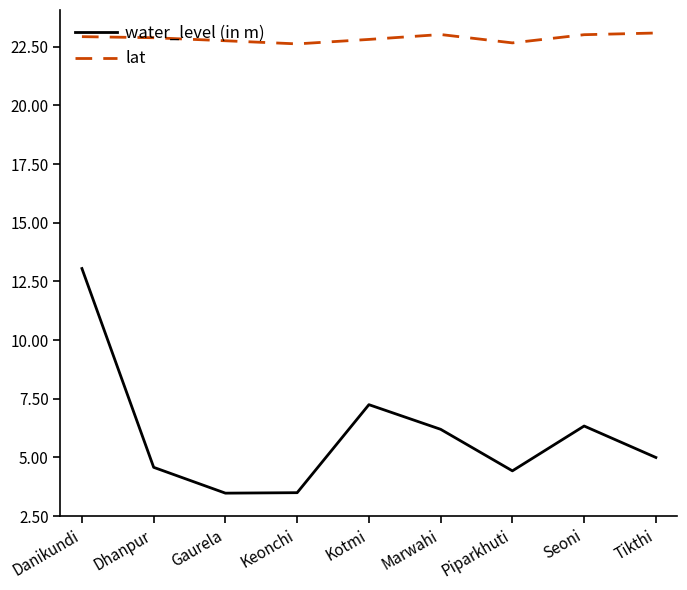

What is the average value of the water_level (in m) series?

6.0